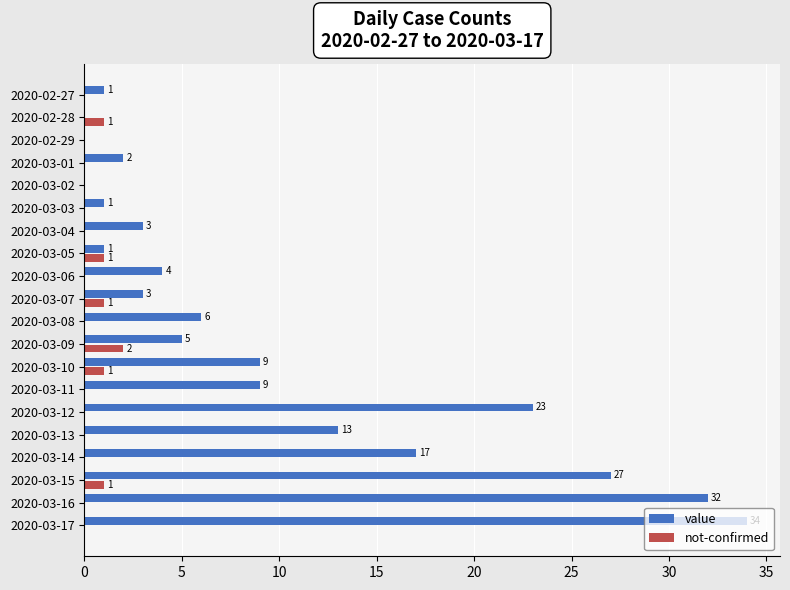

How many positive values does the not-confirmed series have?

6